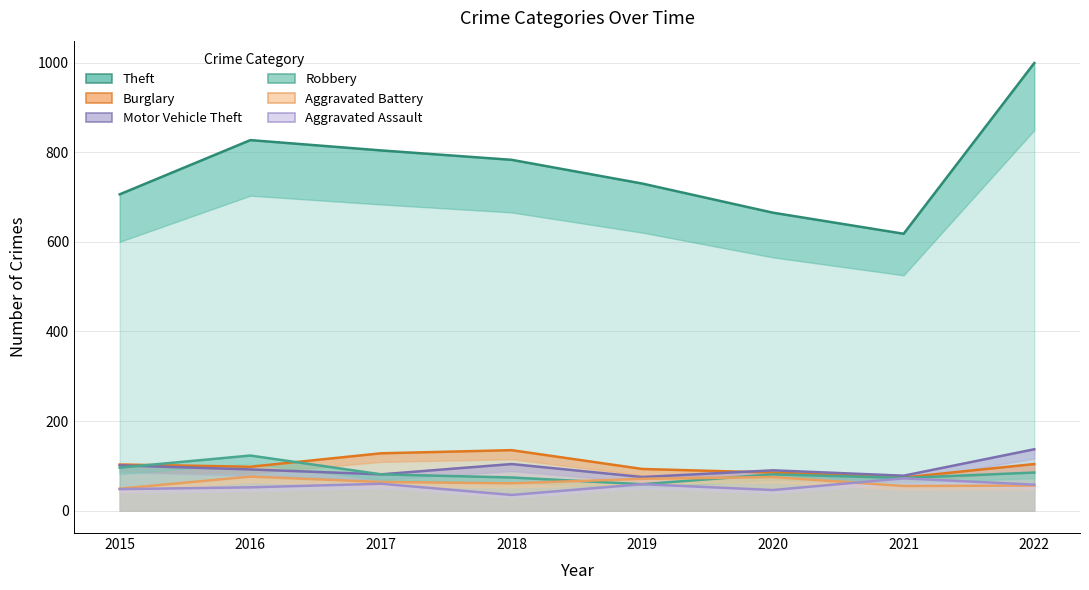

What is the maximum value shown in the chart?

999